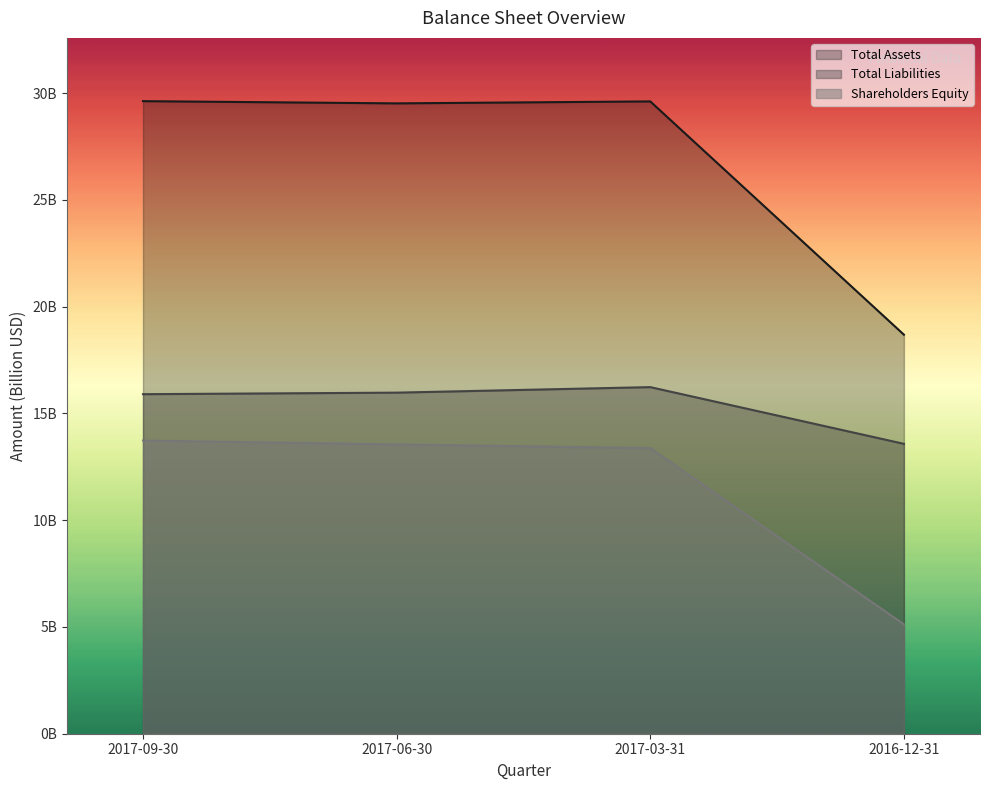

True or false: Shareholders Equity and Total Assets intersect in this chart.

False